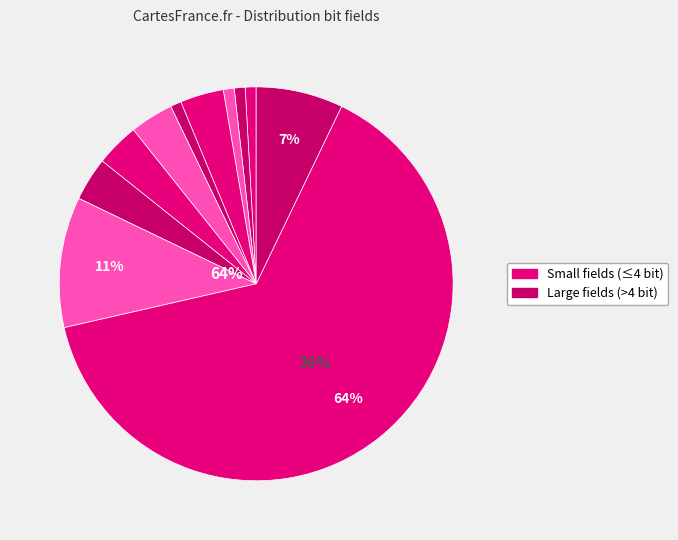

Is the sum of 1 and 3 greater than half?

No